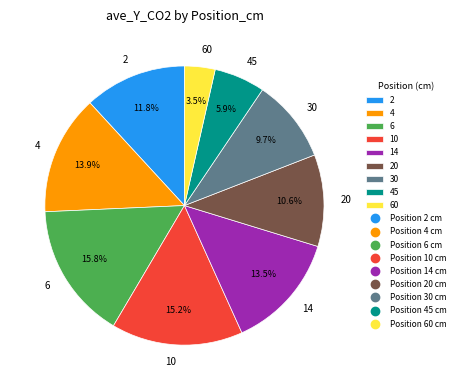

Is there any slice that represents more than half of the pie?

No